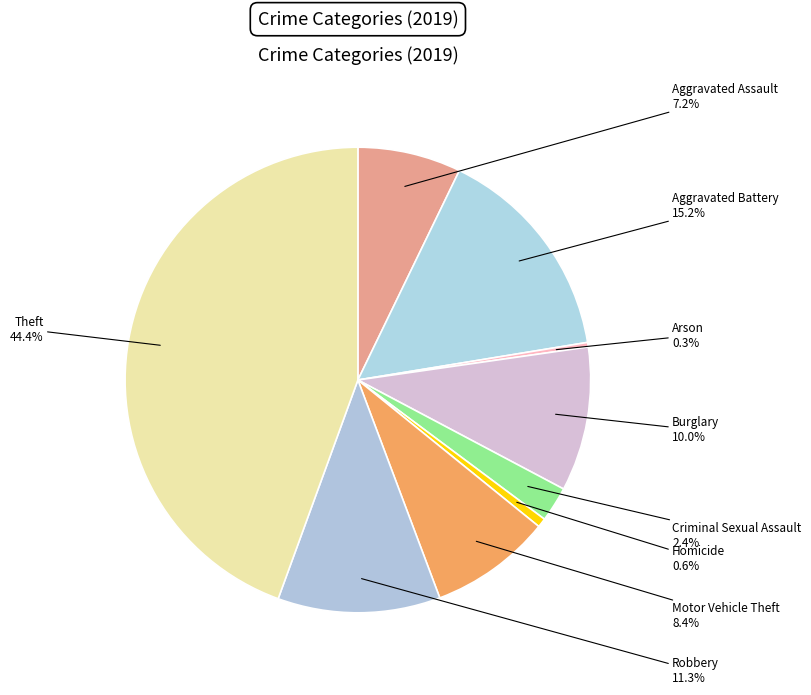

Count the number of slices in the pie.

9